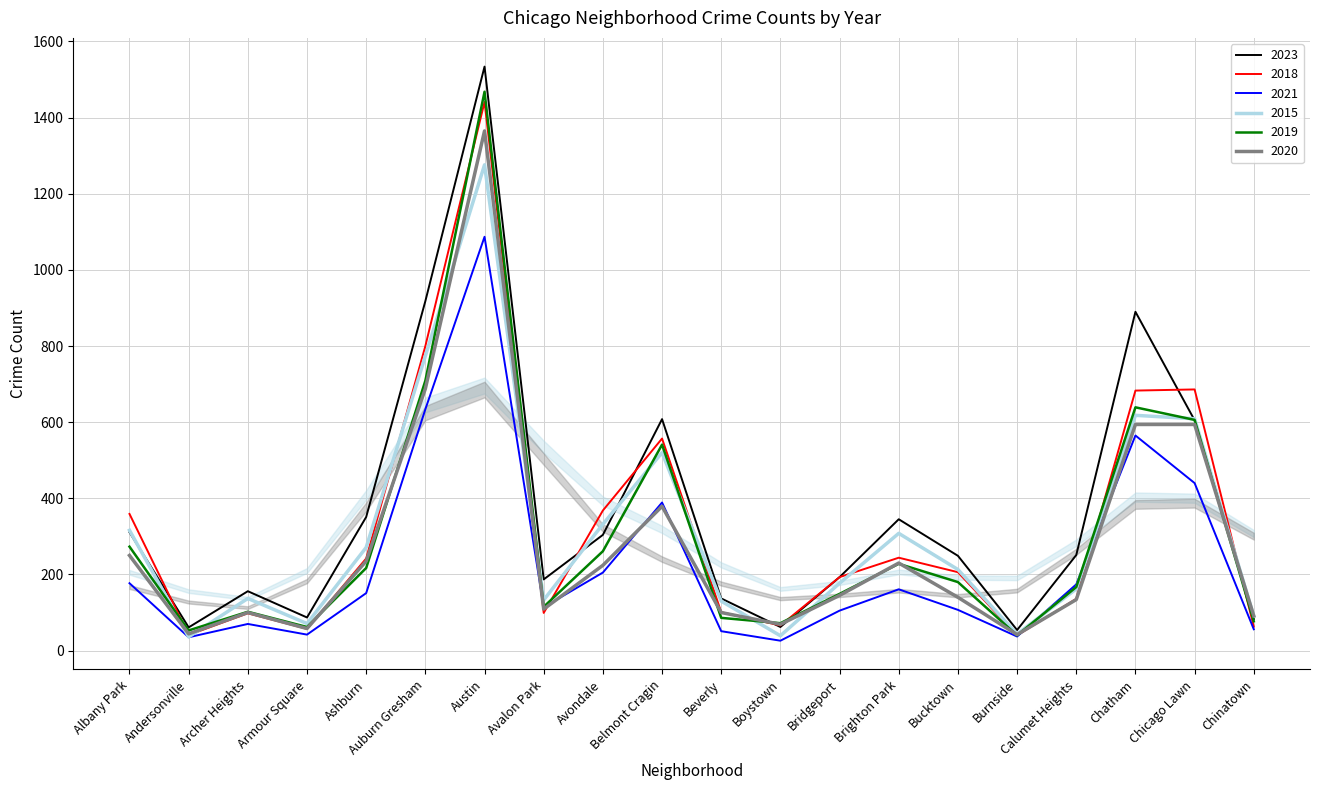

At which label is 2021 closest to 556?

Chatham